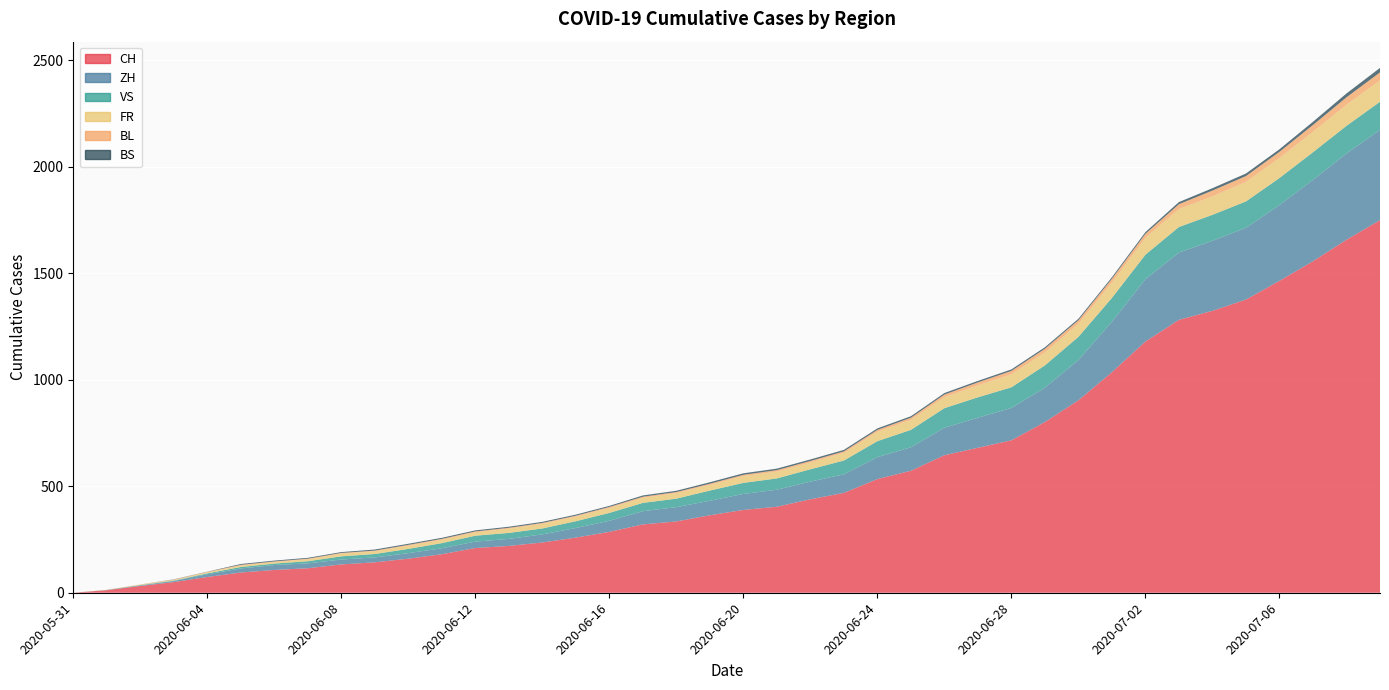

Reading left to right, transcribe all the data shown in this chart.

CH: 0	12	32	50	74	95	107	115	133	143	160	181	210	220	236	259	286	321	335	364	389	404	439	469	534	573	646	681	716	802	904	1036	1180	1282	1324	1377	1465	1557	1658	1750
ZH: 0	0	2	5	13	19	23	23	23	23	26	28	30	33	38	45	52	62	67	68	75	80	83	87	103	110	129	141	152	161	189	237	293	316	329	337	356	382	405	424
VS: 0	1	2	2	4	7	7	10	15	16	20	24	28	28	28	32	37	39	40	48	52	53	58	65	75	82	92	96	97	105	109	112	115	120	122	124	127	130	130	132
FR: 0	0	2	3	5	7	7	9	13	13	15	16	16	20	22	22	23	24	26	27	32	32	32	36	44	47	52	56	61	61	61	72	79	84	87	92	94	96	99	100
BL: 0	1	1	2	2	3	3	3	3	3	4	4	4	4	4	4	5	5	5	5	6	7	7	7	9	10	12	14	16	17	17	18	19	23	27	27	29	32	35	38
BS: 0	0	0	1	1	4	4	4	4	5	5	5	5	5	5	5	5	6	6	7	7	7	7	7	7	7	7	7	7	7	7	7	8	10	11	12	12	15	18	21